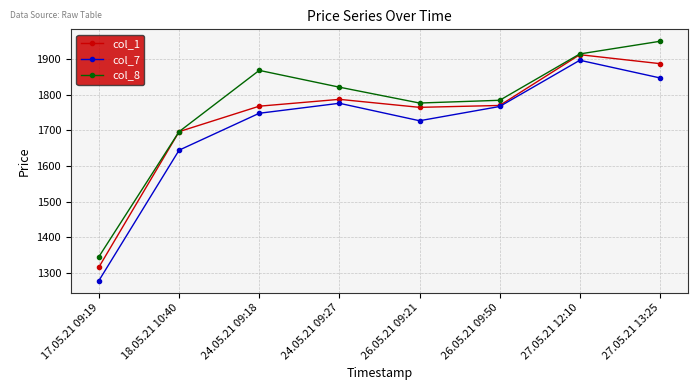

True or false: col_7 has a value of 1741.6 at 17.05.21 09:19.

False